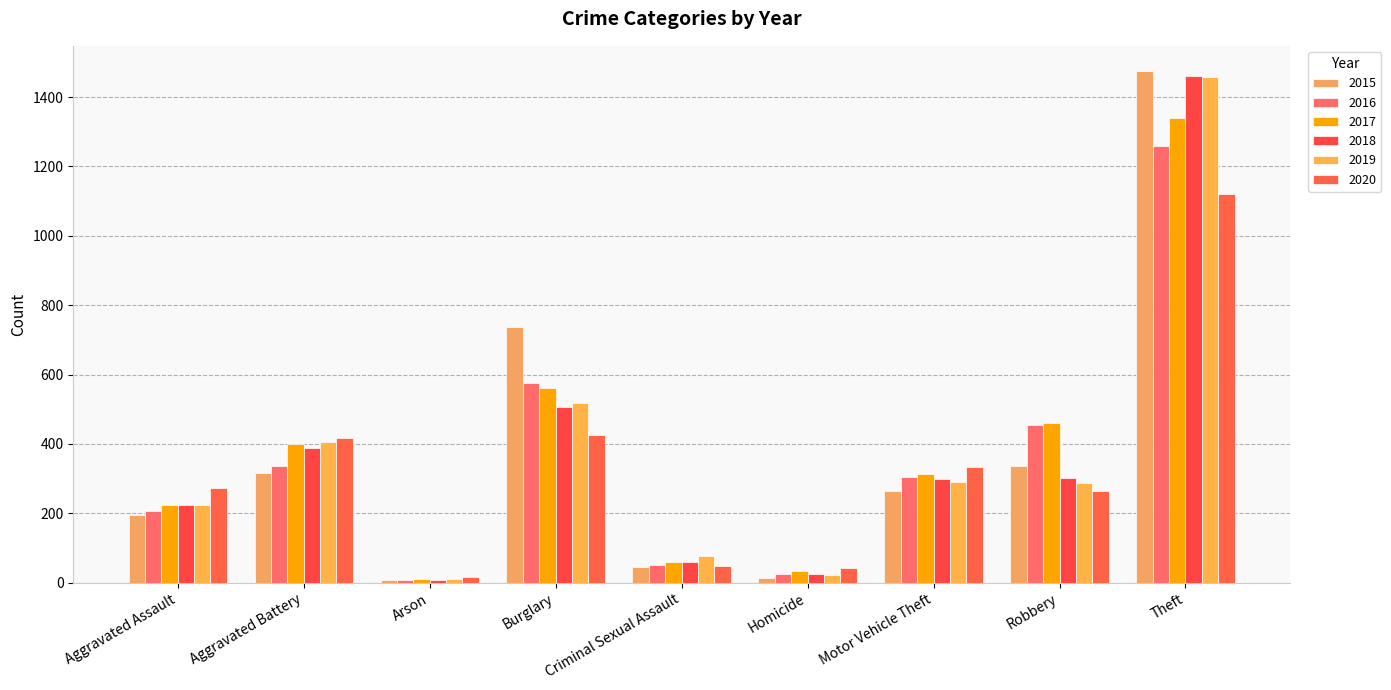

What is the difference between the second highest and minimum values in the 2017 series?

552